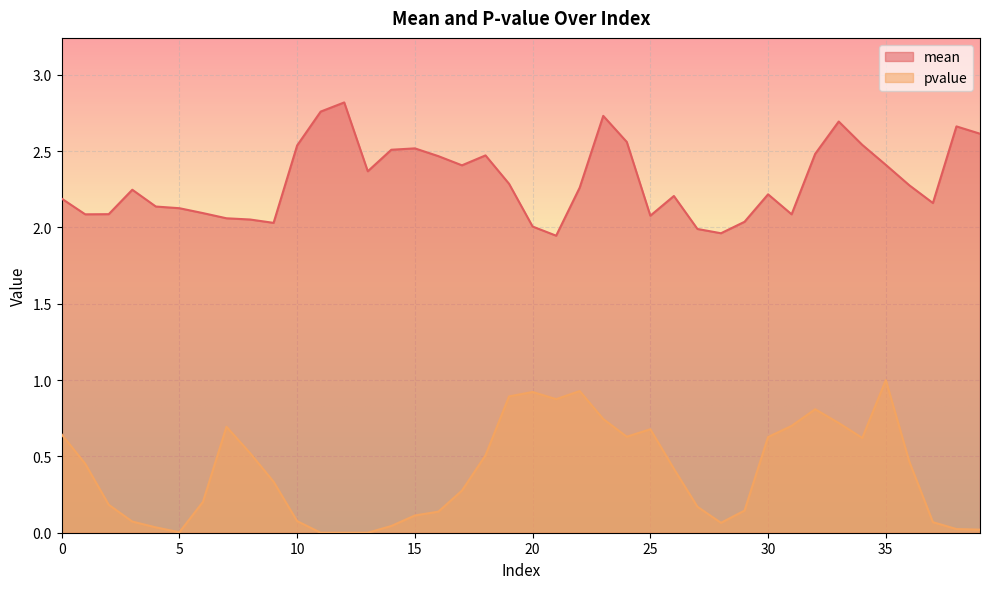

What are all the series names shown in the legend?

mean, pvalue